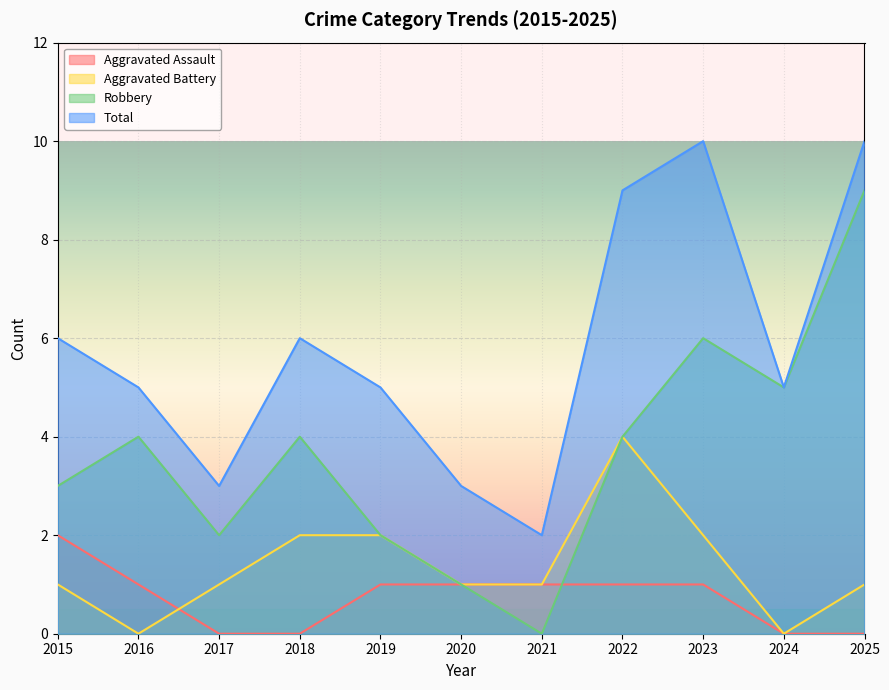

Which series has the largest total across all categories?

Total